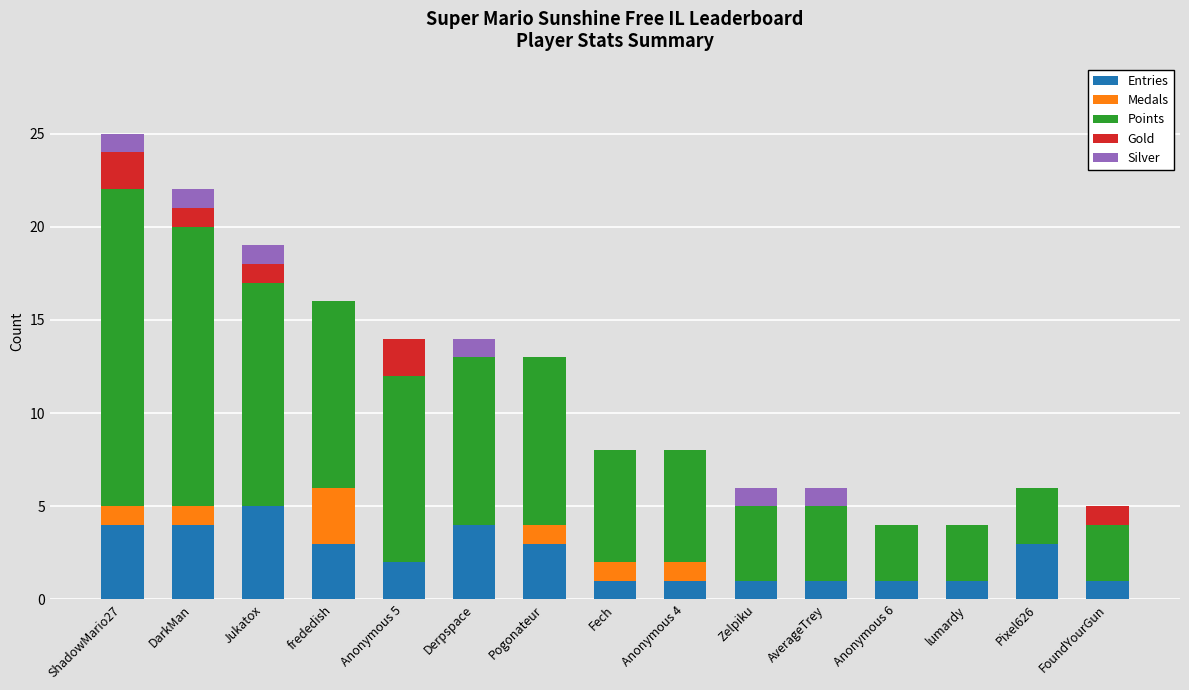

At which label does Entries reach its peak?

Jukatox